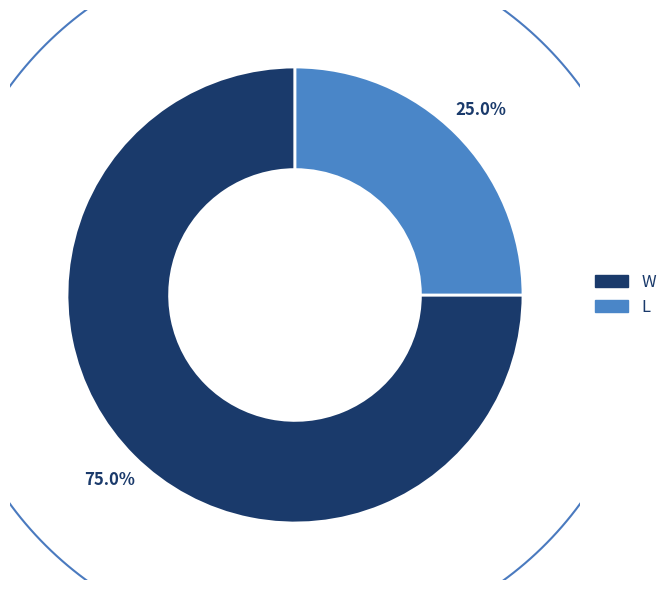

To the nearest percent, what is the combined percentage of L and W?

100%